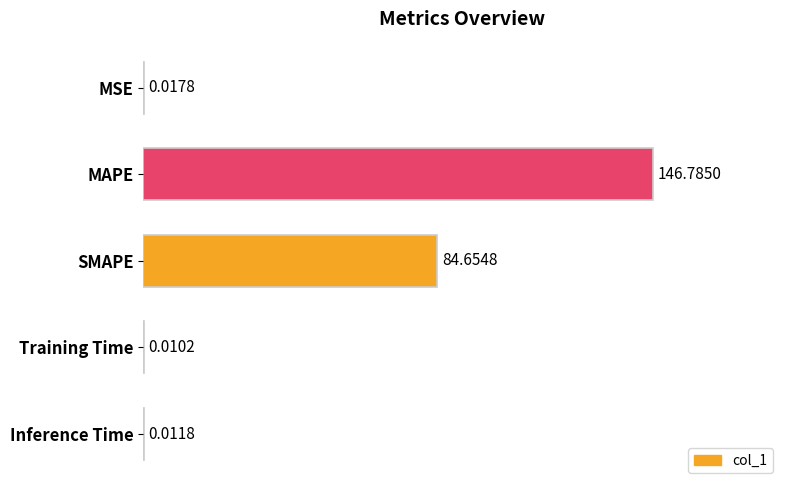

Where is the data nearest to the value 73?

SMAPE